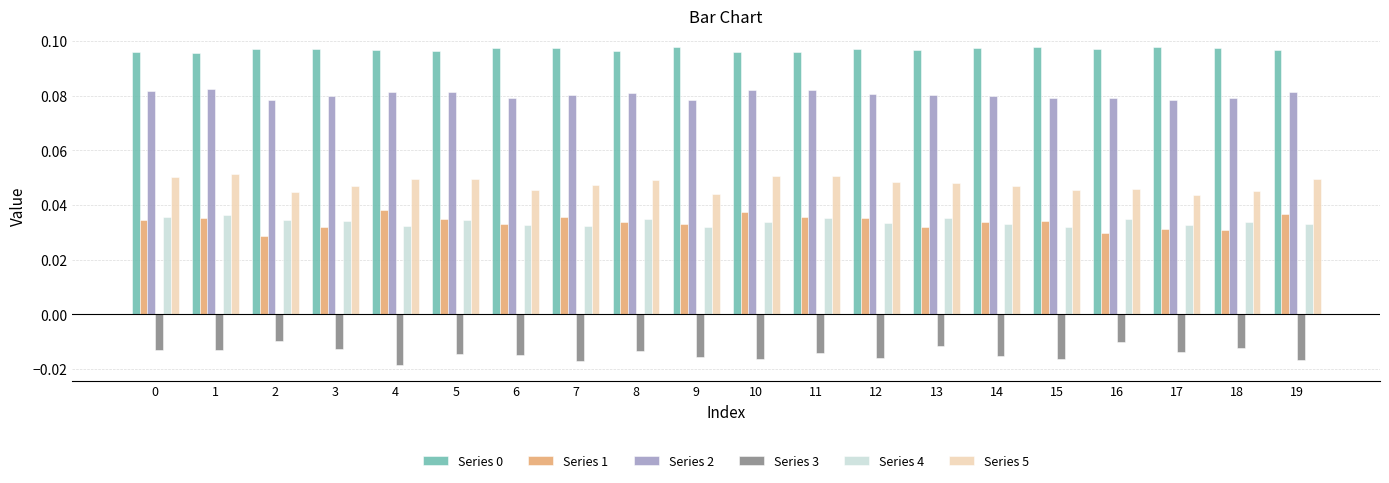

Is the value of Series 4 at 1 greater than the value of Series 0 at 17?

No